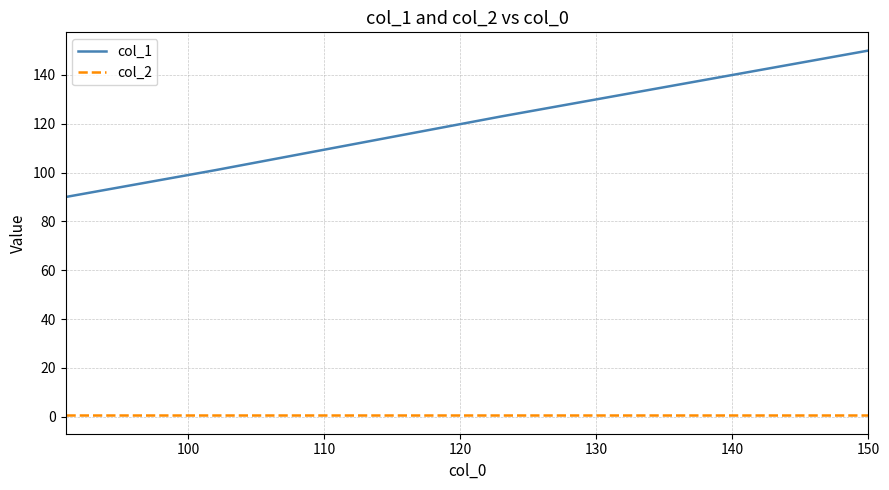

List the series in order of their peak value, lowest first.

col_2, col_1